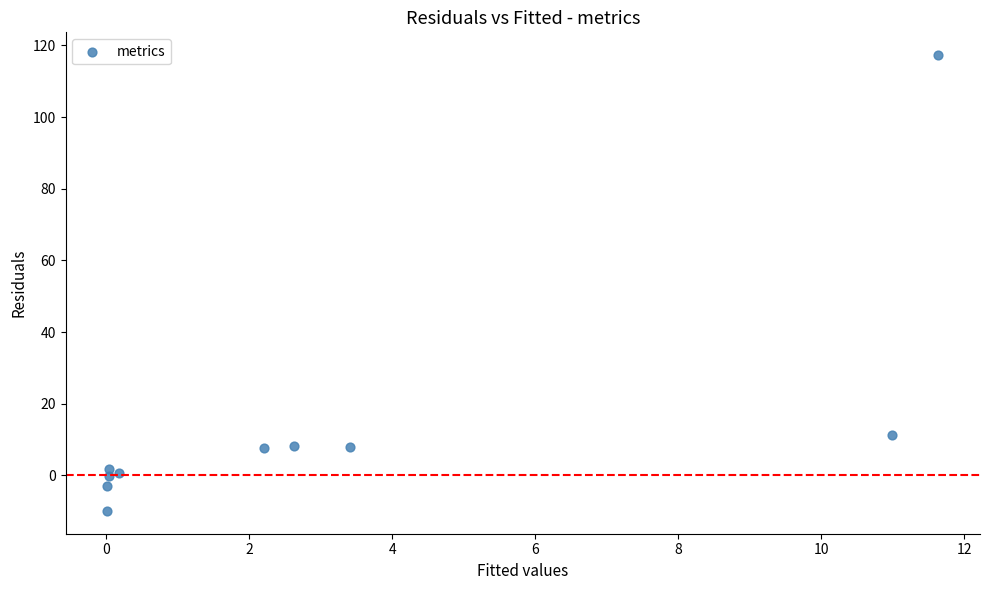

What is the range of Y values (max minus min)?

127.2